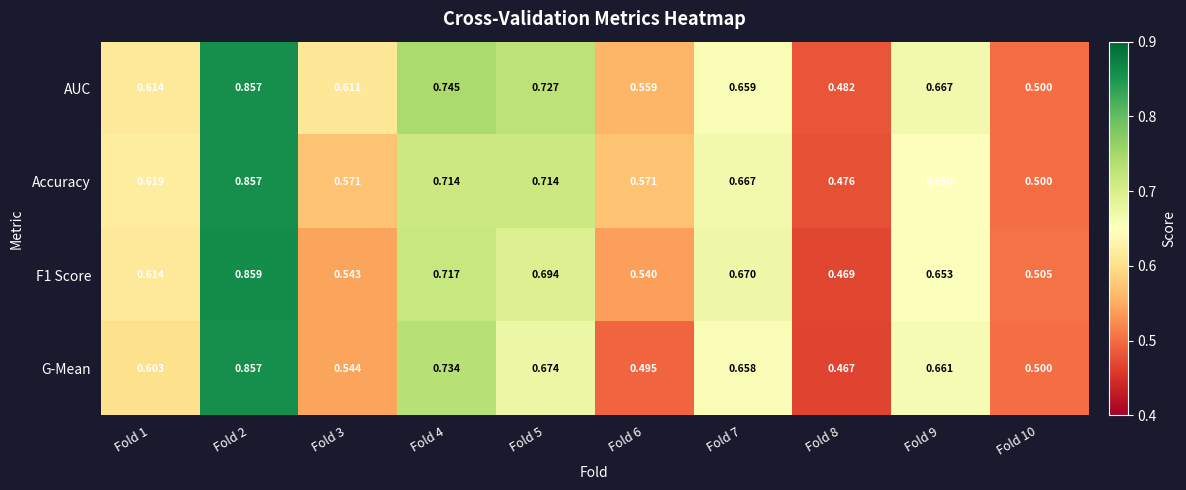

Is the value of F1 Score at Fold 9 greater than the value of Accuracy at Fold 8?

Yes